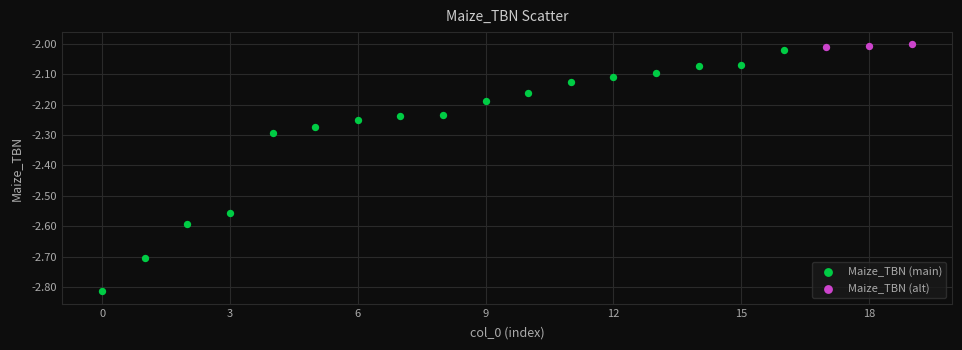

Which series reaches the minimum Y coordinate?

Maize_TBN (main)